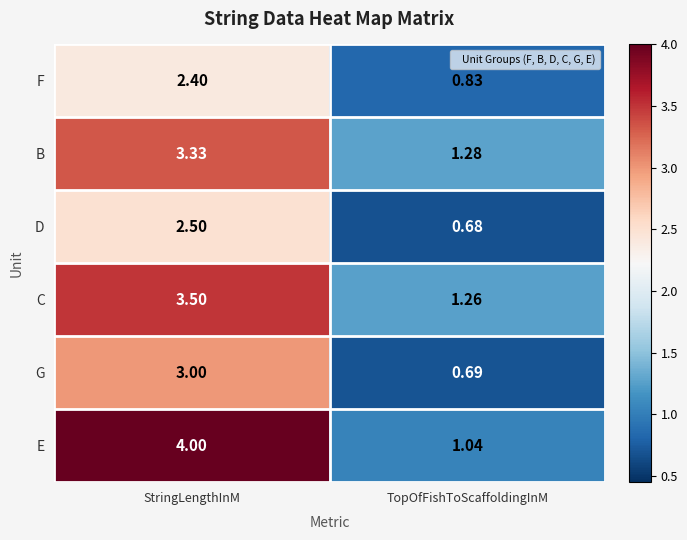

At which category does the chart reach its minimum across all series?

TopOfFishToScaffoldingInM